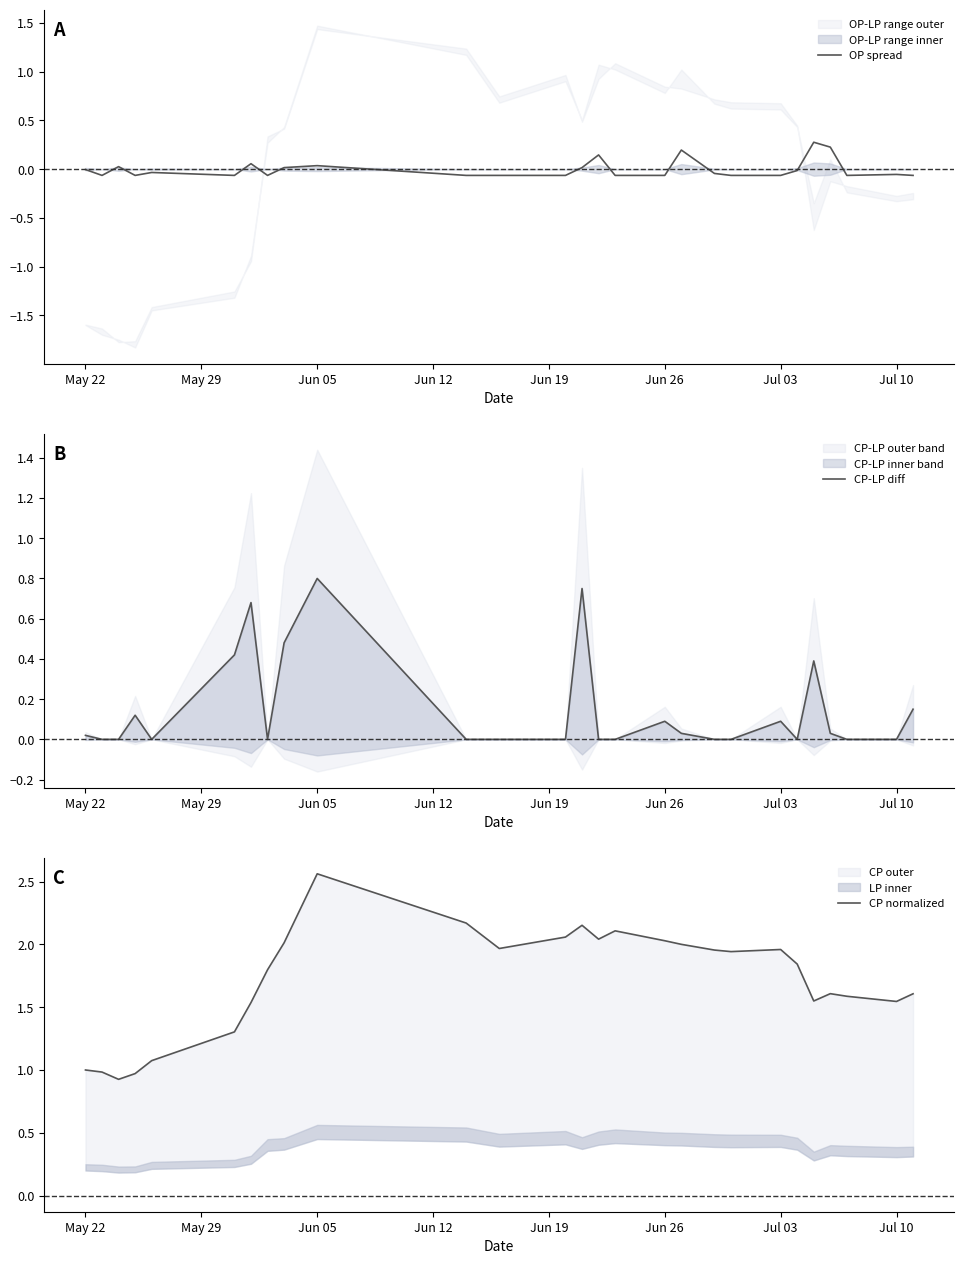

How many categories are shown in the chart?

27